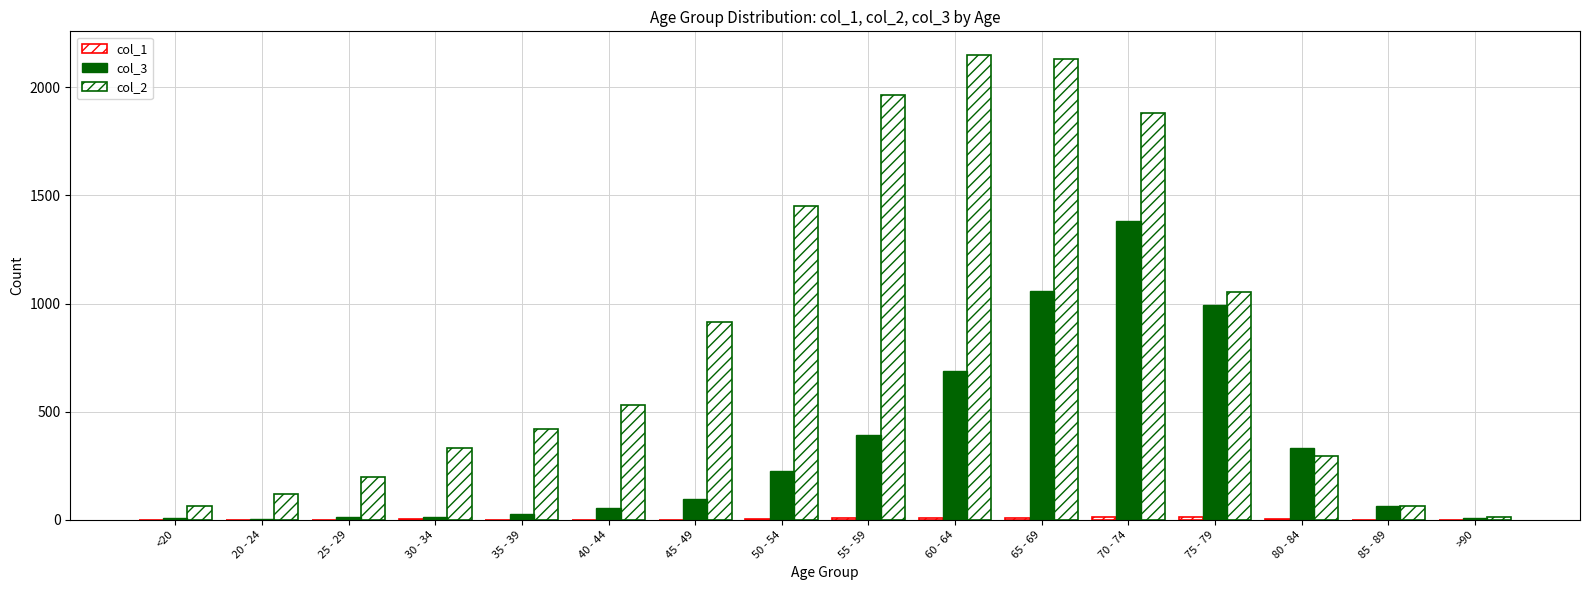

What is the spread (max minus min) of values at 35 - 39?

419